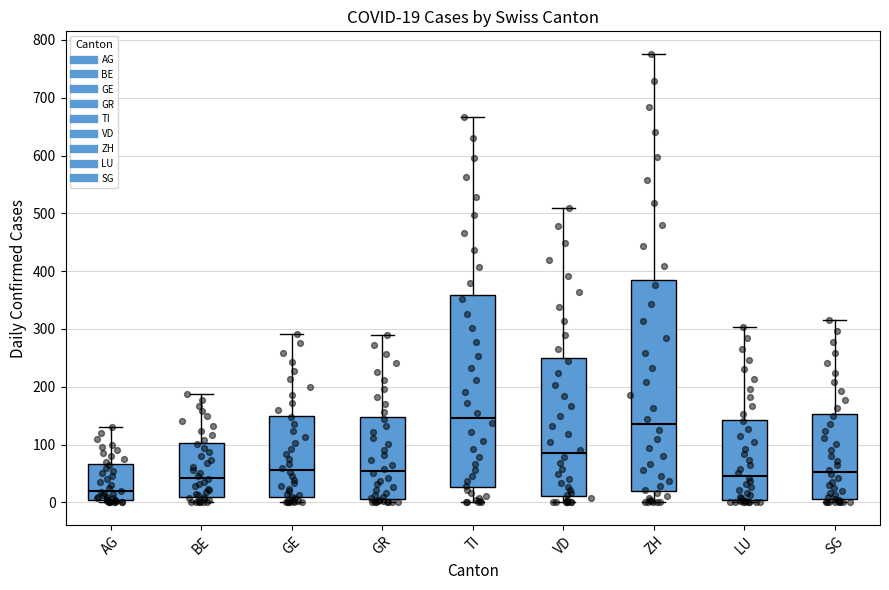

Comparing the boxes themselves (not the whiskers), which one is the tallest?

ZH